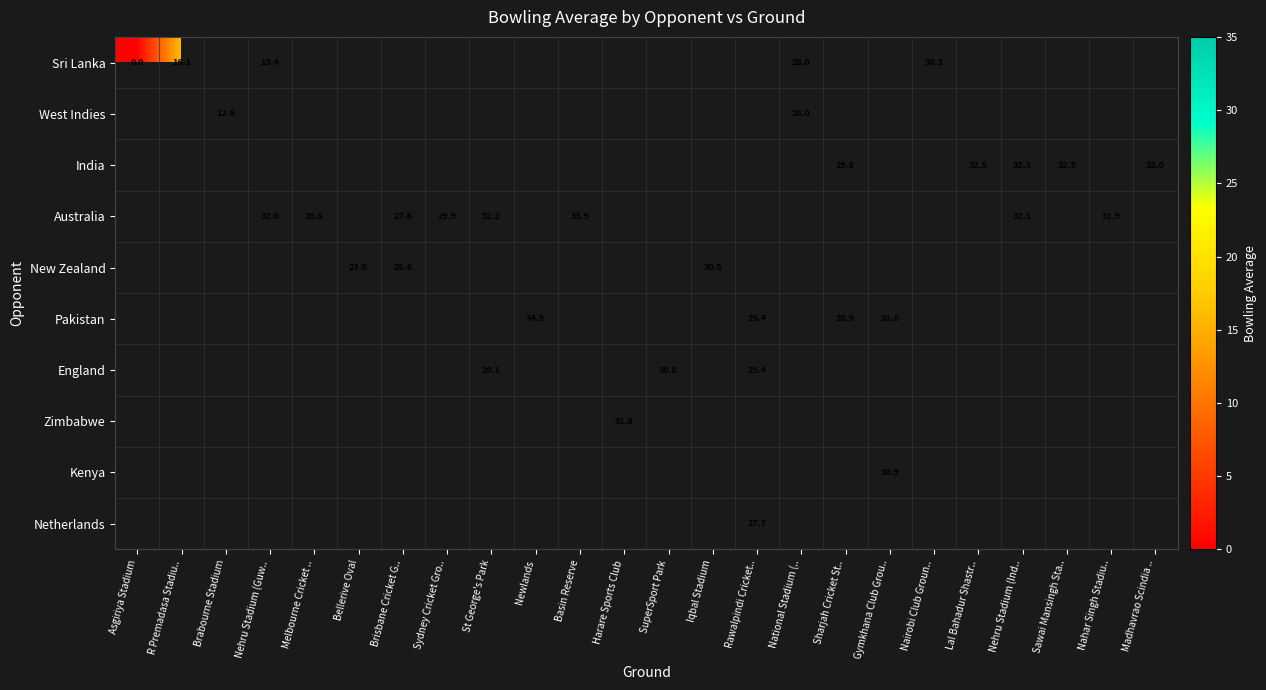

Is it true that India equals 46.4 at Madhavrao Scindia ..?

False